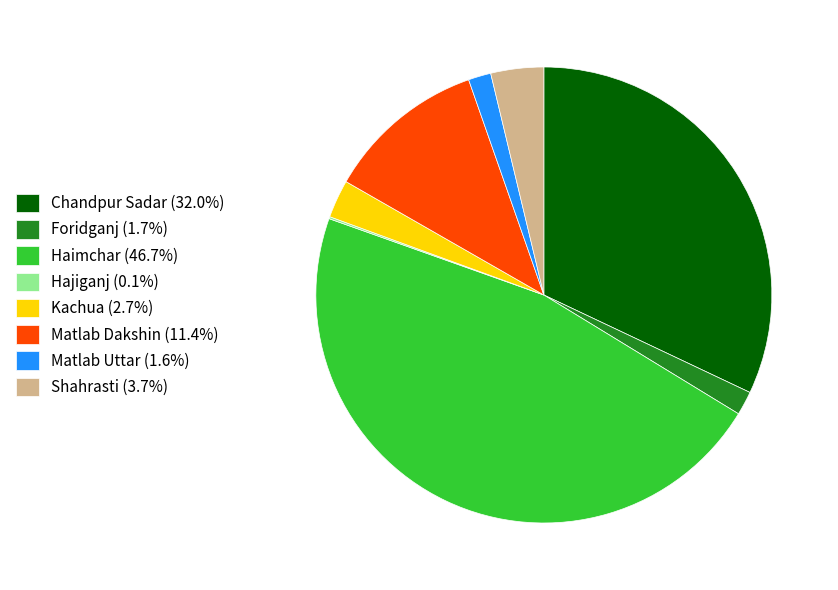

The Chandpur Sadar slice represents 32% of the pie. True or false?

True